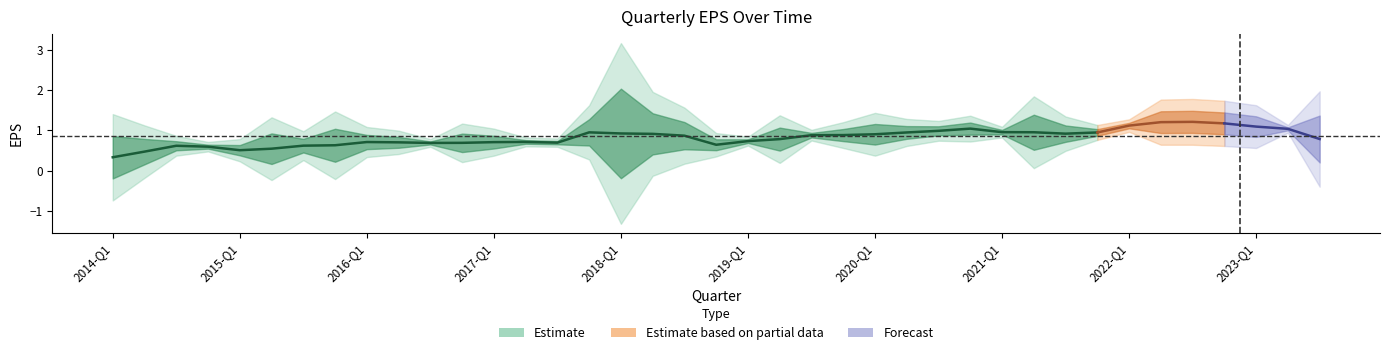

The value at 37 is 1.4. True or false?

False